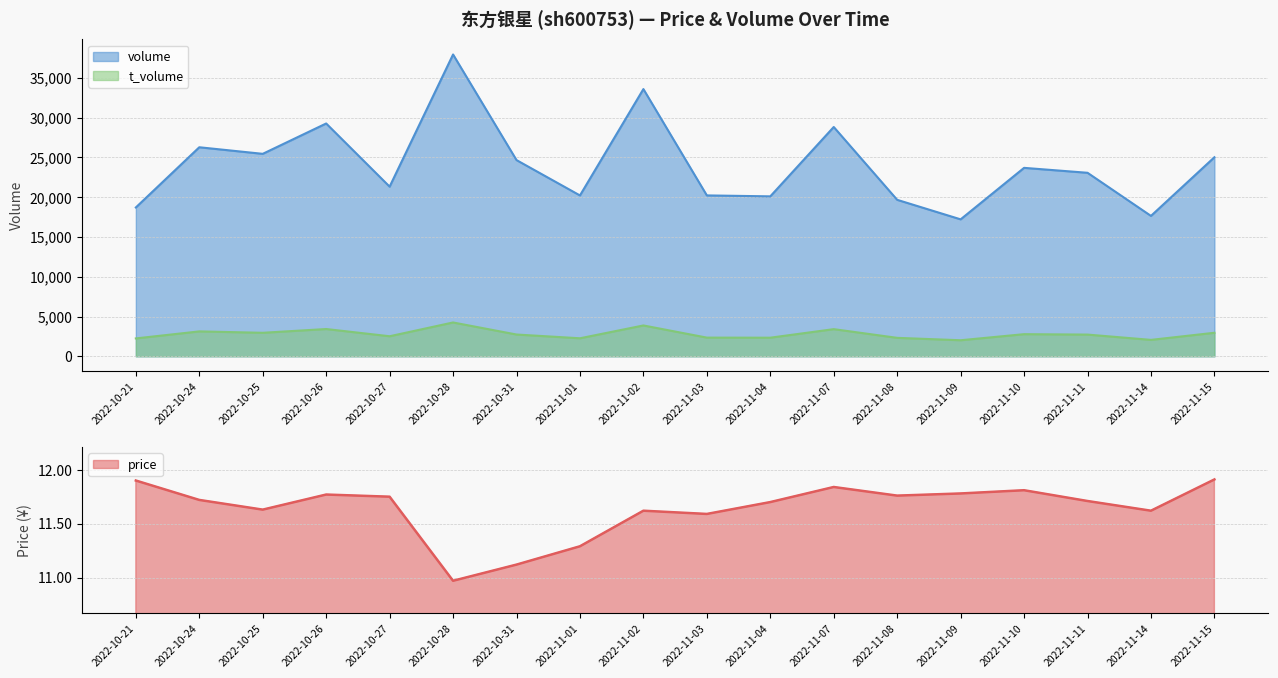

Which has a higher value, 2022-11-03 or 2022-11-08?

2022-11-03